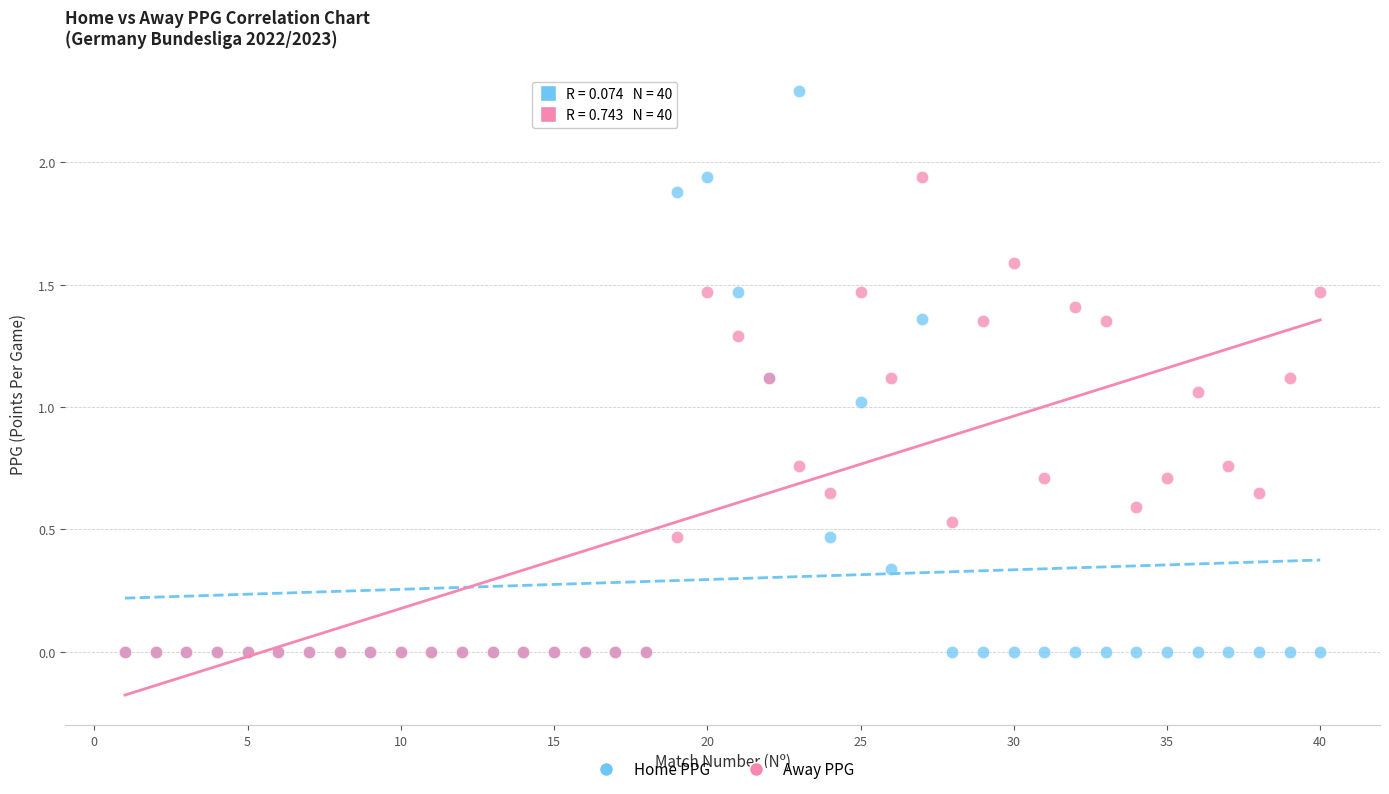

Which series has the widest spread of Y values?

Home PPG